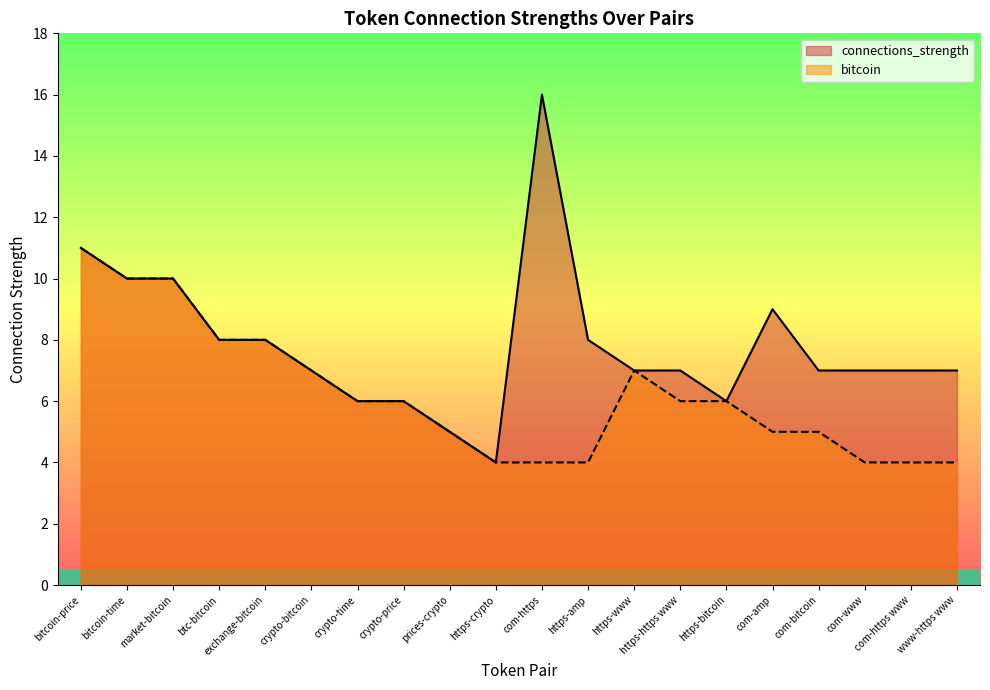

Reading left to right, extract all data points from this chart.

bitcoin: bitcoin-price=11	bitcoin-time=10	market-bitcoin=10	btc-bitcoin=8	exchange-bitcoin=8	crypto-bitcoin=7	crypto-time=6	crypto-price=6	prices-crypto=5	https-crypto=4	com-https=4	https-amp=4	https-www=7	https-https www=6	https-bitcoin=6	com-amp=5	com-bitcoin=5	com-www=4	com-https www=4	www-https www=4
connections_strength: bitcoin-price=11	bitcoin-time=10	market-bitcoin=10	btc-bitcoin=8	exchange-bitcoin=8	crypto-bitcoin=7	crypto-time=6	crypto-price=6	prices-crypto=5	https-crypto=4	com-https=16	https-amp=8	https-www=7	https-https www=7	https-bitcoin=6	com-amp=9	com-bitcoin=7	com-www=7	com-https www=7	www-https www=7